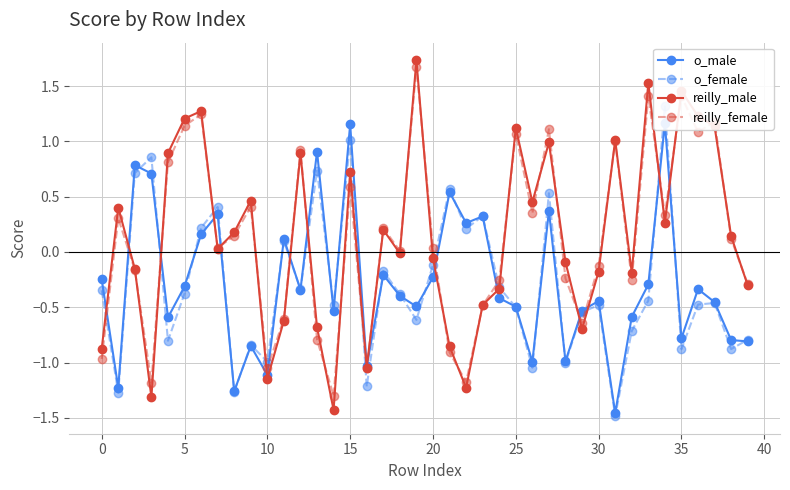

Is it true that o_male equals -0.2 at 20?

True